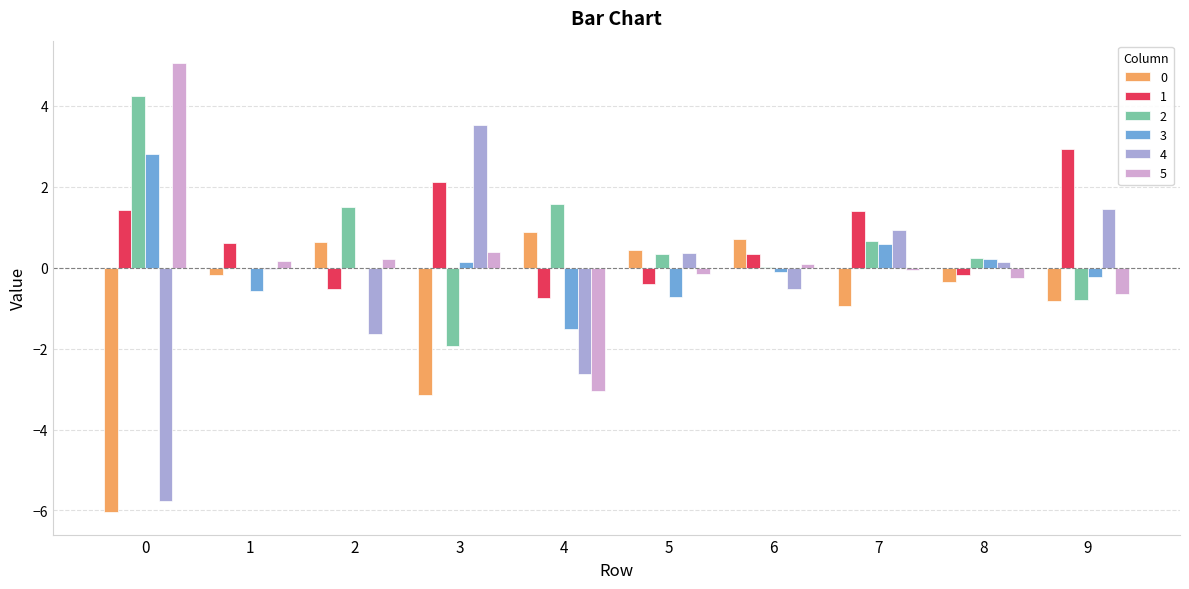

The 3 series shows -2.5 at 4. True or false?

False